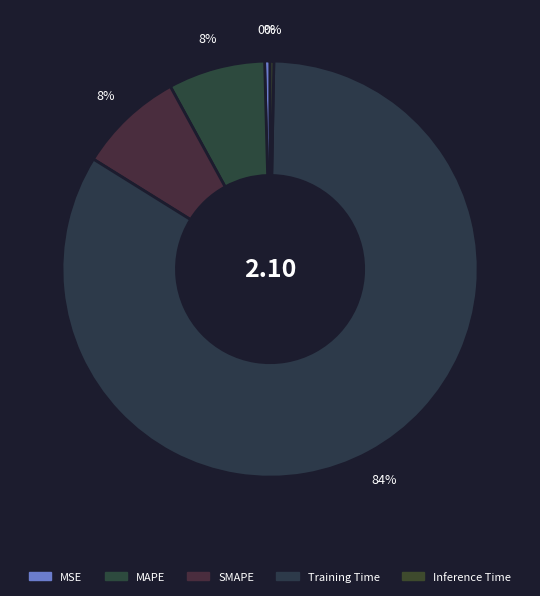

Rank the categories by value from highest to lowest.

Training Time, SMAPE, MAPE, MSE, Inference Time